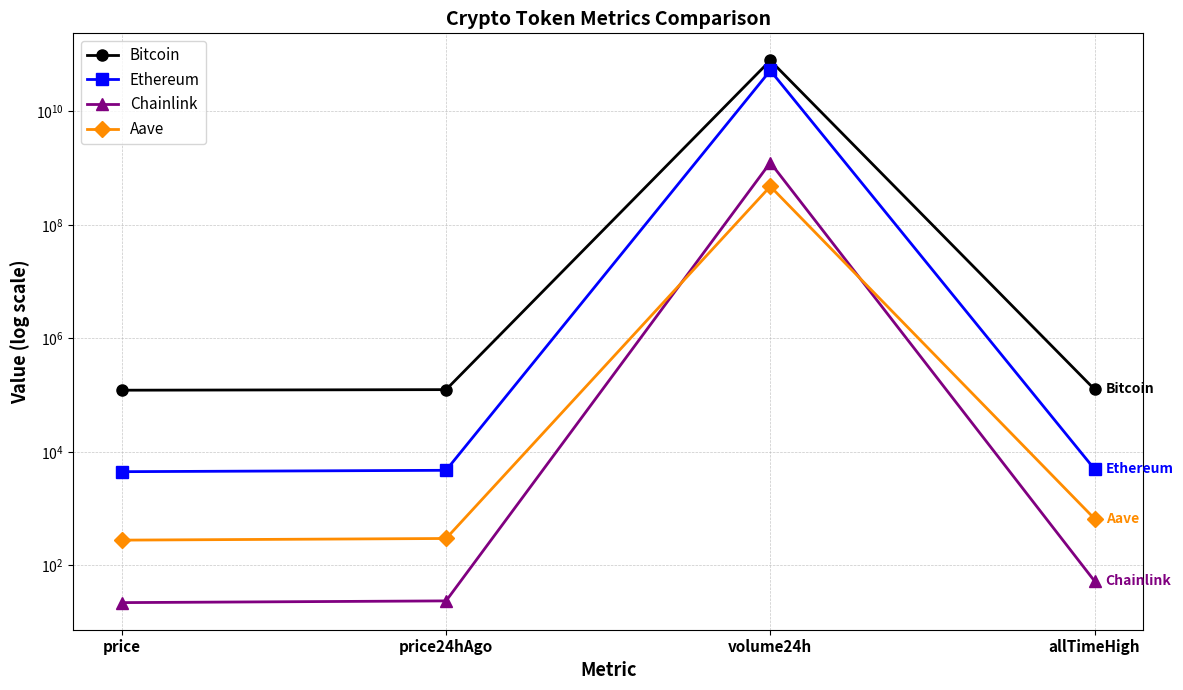

What is the label of the 2nd point from the left?

price24hAgo